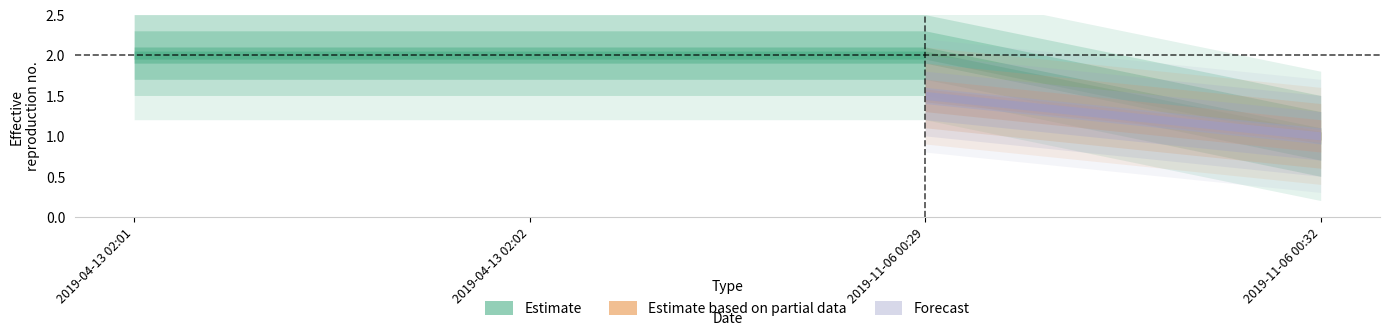

What is the average value of the Estimate series?

1.8